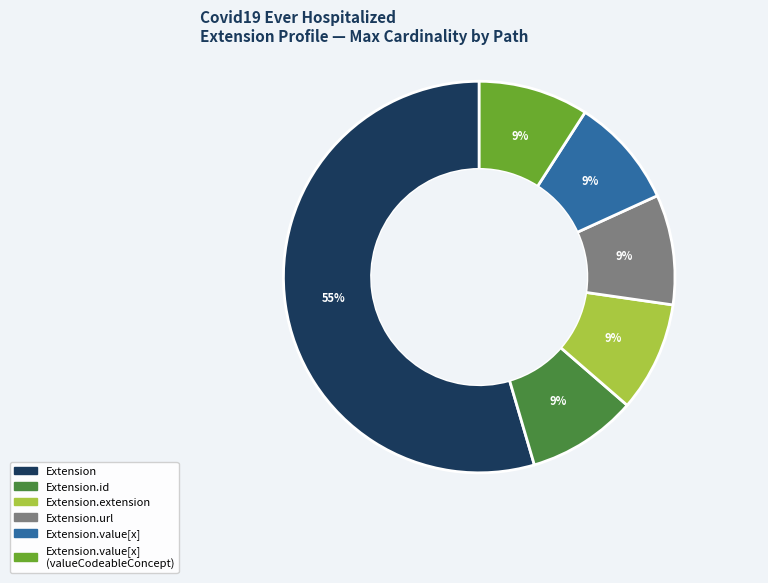

Is there any slice that represents more than half of the pie?

Yes